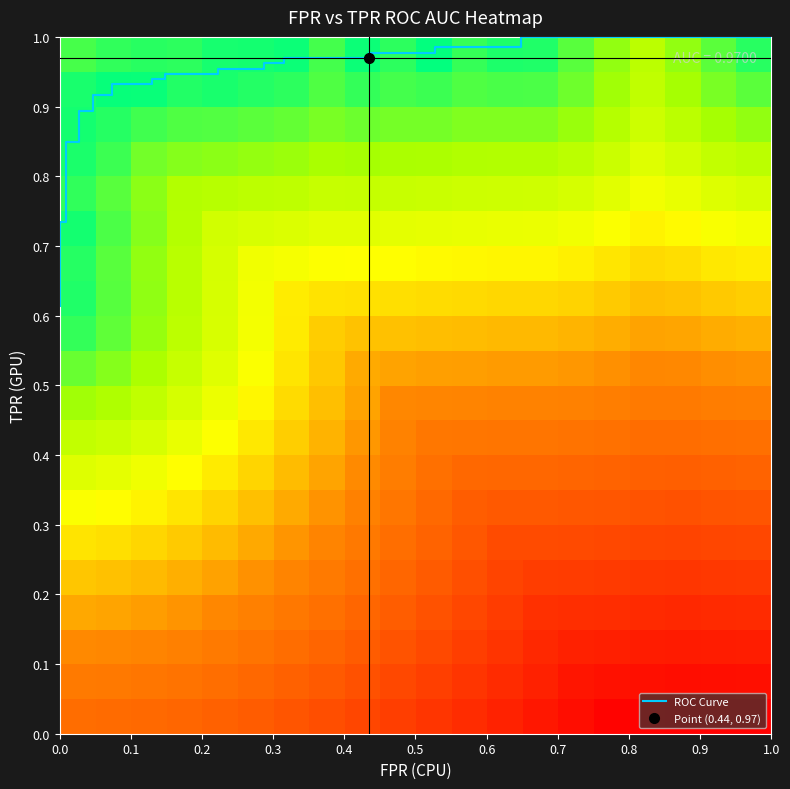

What is the sum of the fpr values at 6 and 17?

0.2